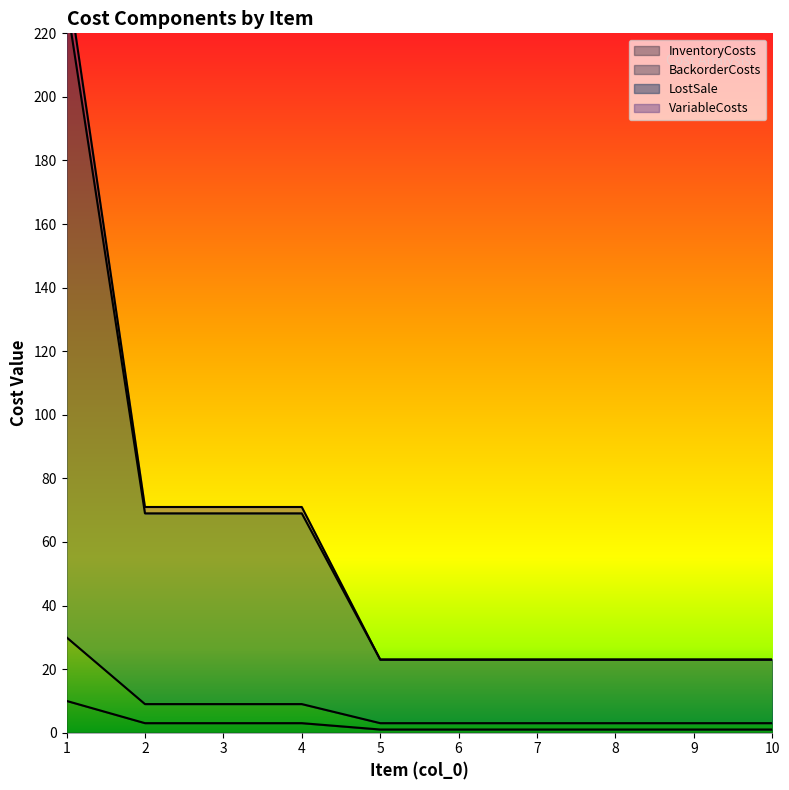

At how many categories does at least one series exceed 191?

1